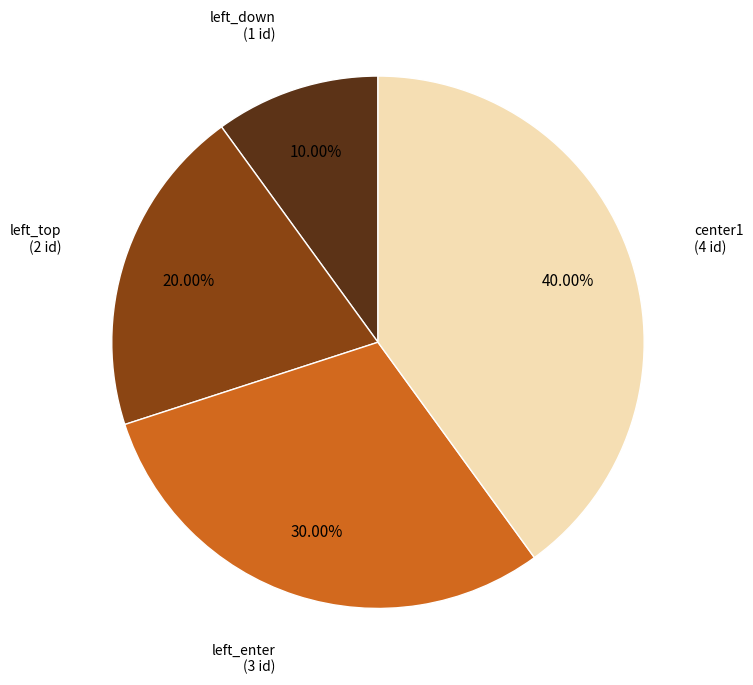

Is there a majority slice in this chart?

No